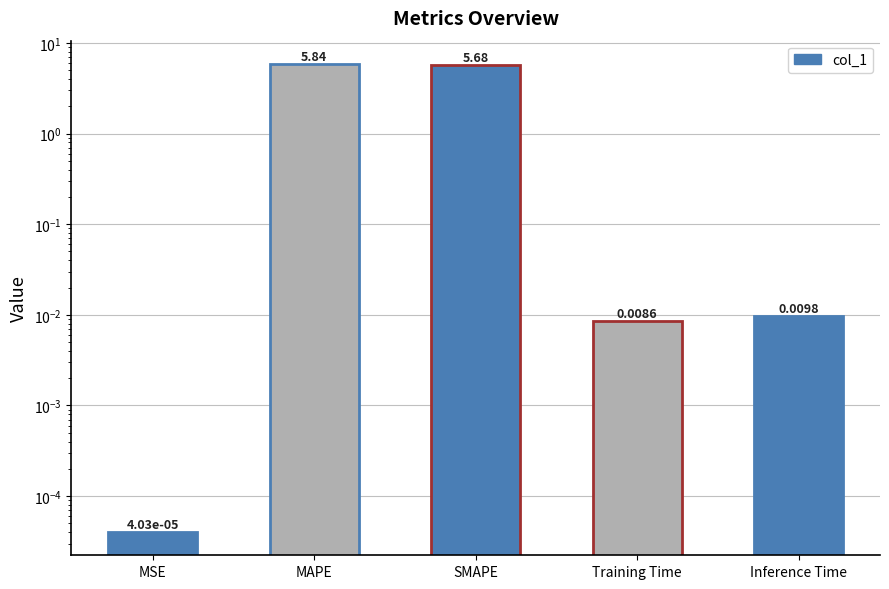

What is the average value?

2.3